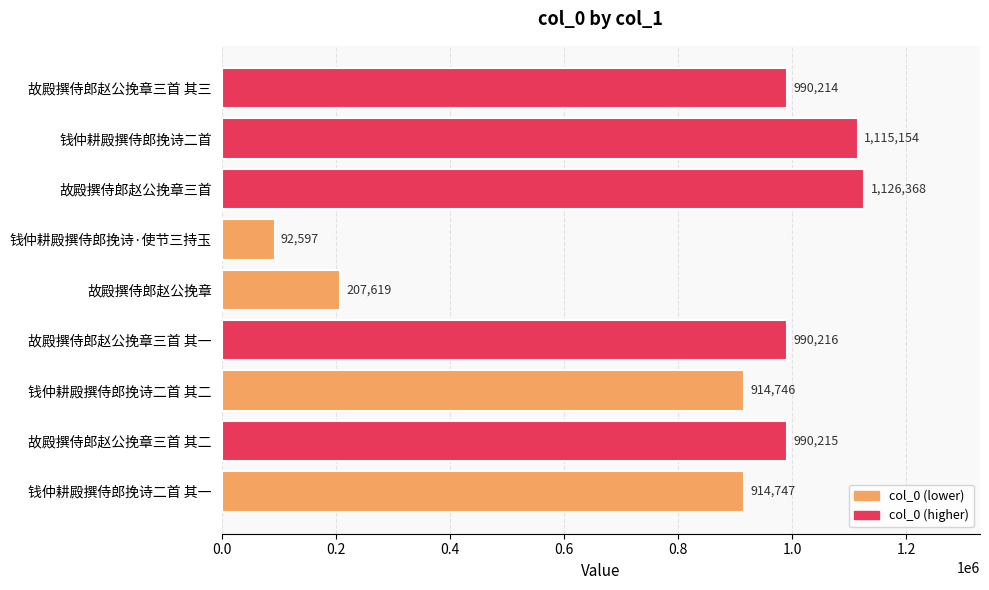

Between 钱仲耕殿撰侍郎挽诗二首 and 故殿撰侍郎赵公挽章三首 其三, which is larger?

钱仲耕殿撰侍郎挽诗二首